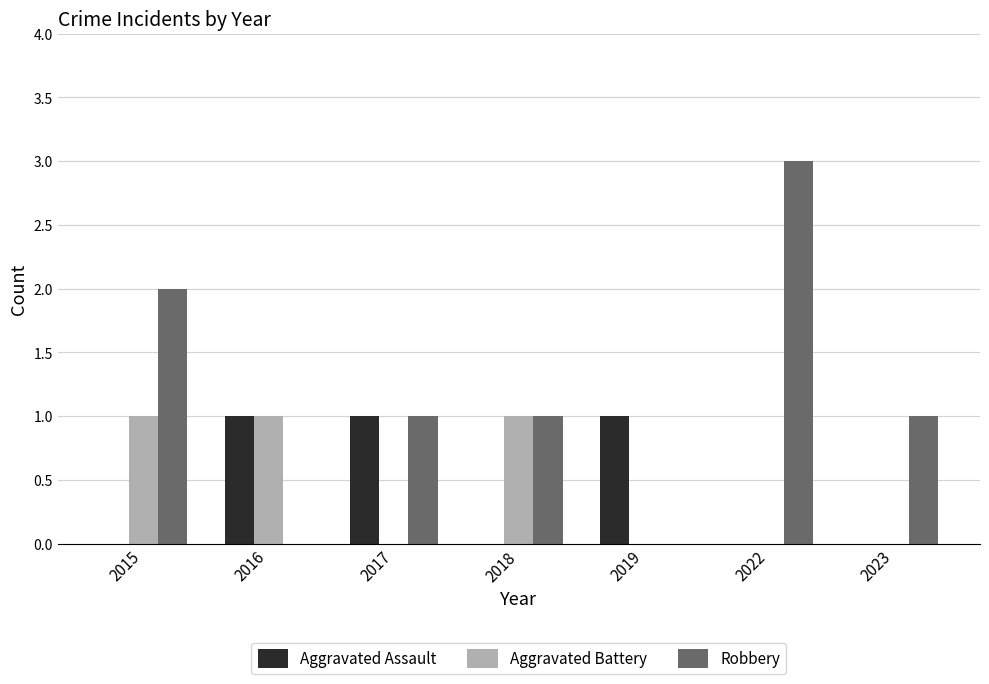

Which series has the largest total across all categories?

Robbery